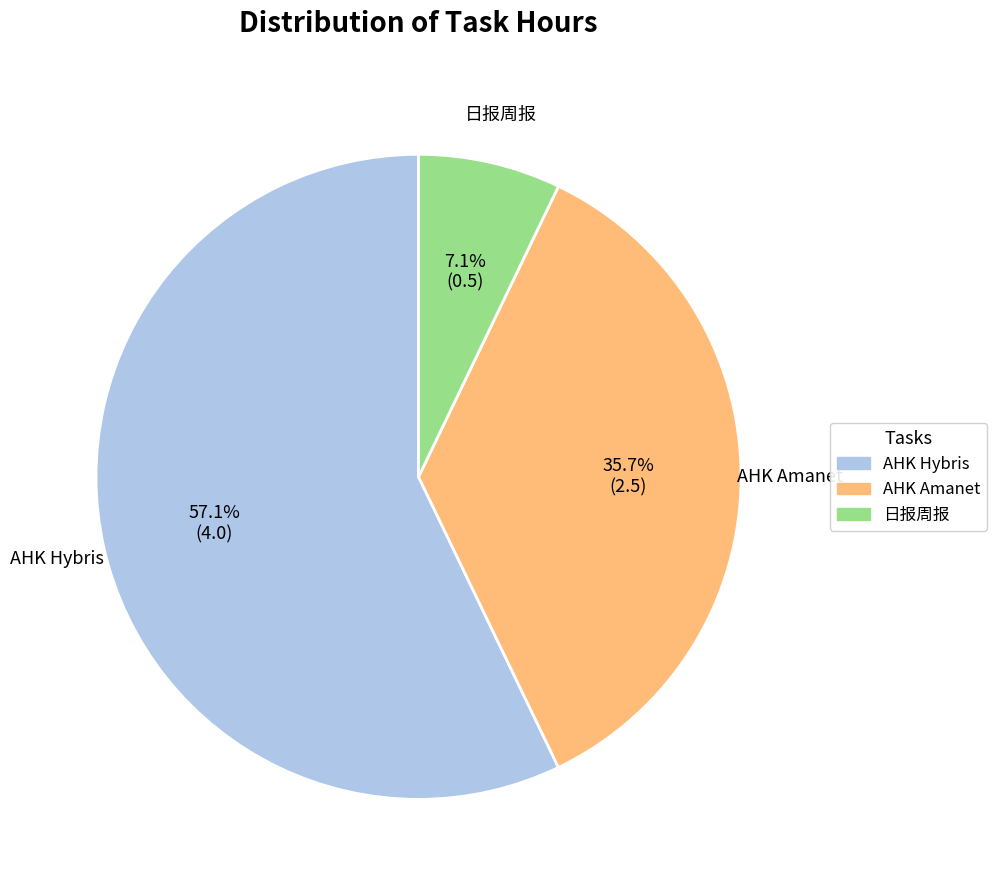

To the nearest percent, what is the difference between the largest and smallest slice percentages?

50%